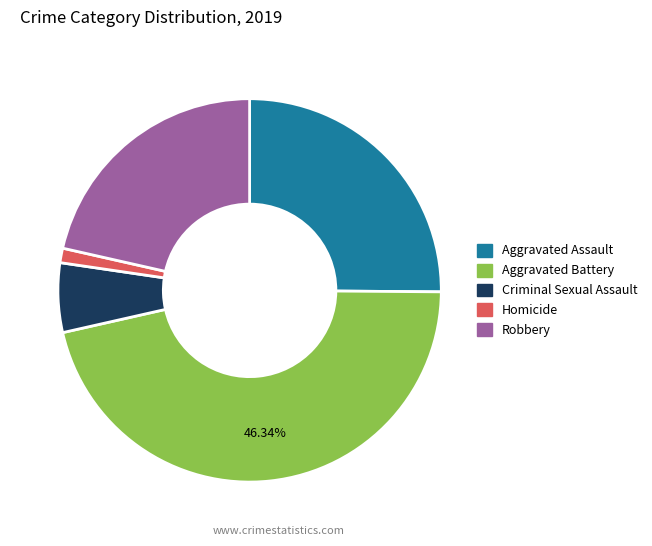

Is there a majority slice in this chart?

No